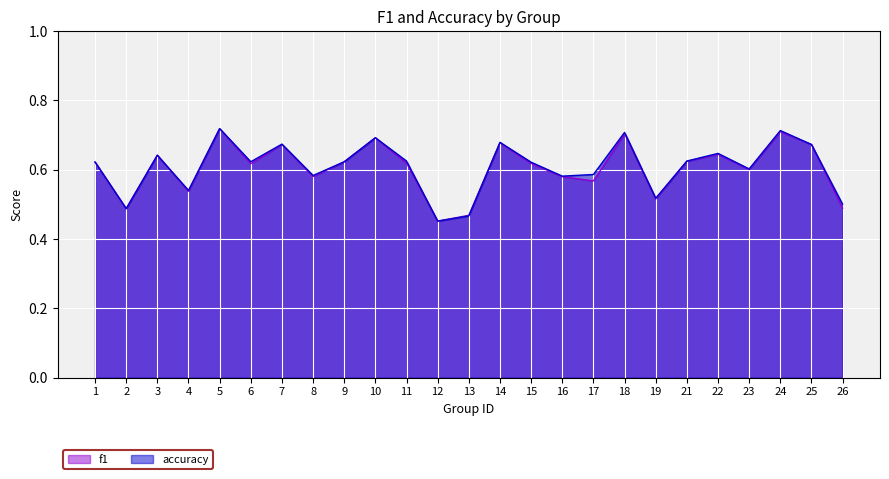

Where is the first local minimum for f1?

2